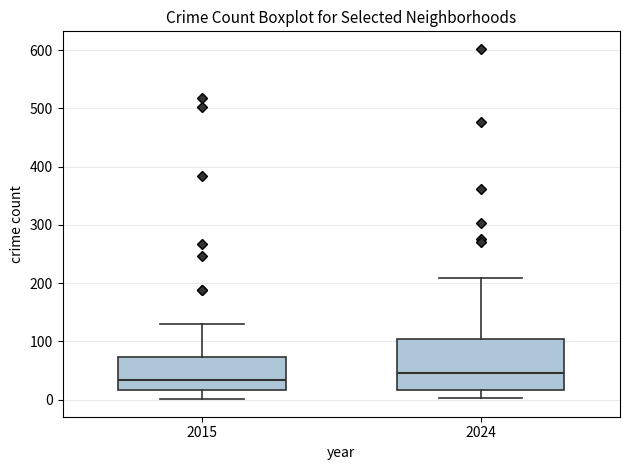

Which box is the tallest, from its lower edge to its upper edge?

2024